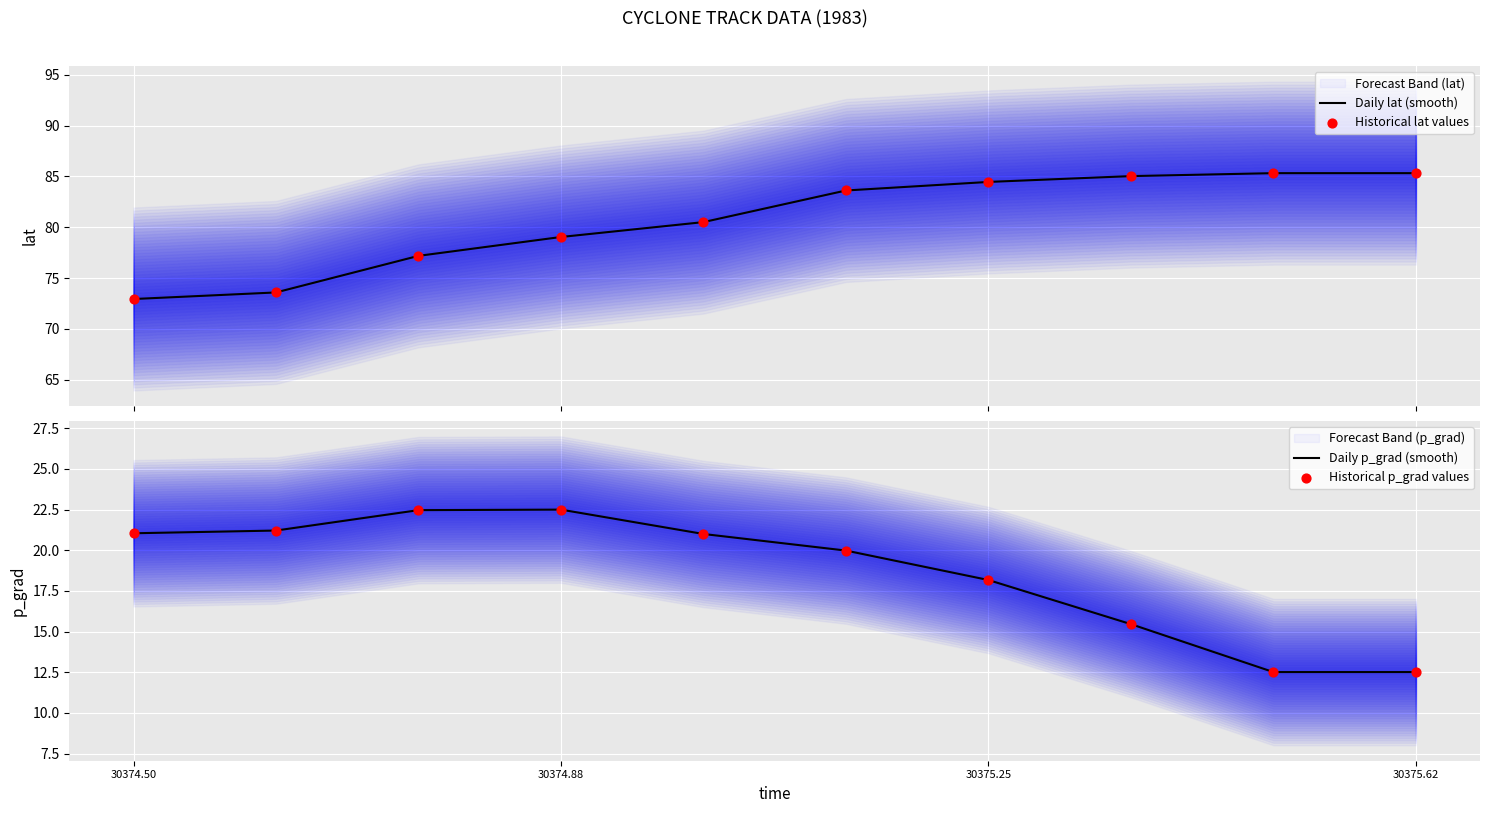

At how many categories does at least one series exceed 61?

10